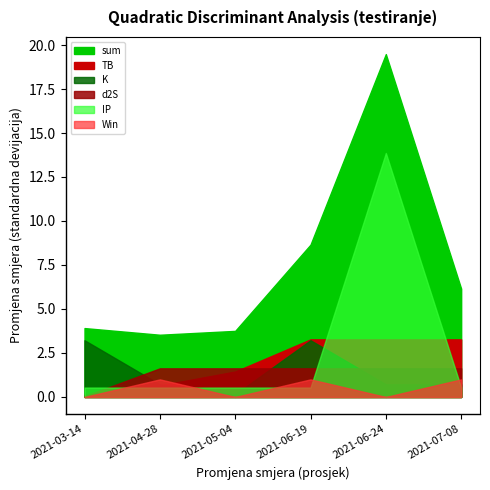

Reading right to left, list all the values displayed in this chart.

sum: 2021-07-08=6.2	2021-06-24=19.5	2021-06-19=8.7	2021-05-04=3.8	2021-04-28=3.5	2021-03-14=3.9
TB: 2021-07-08=3.3	2021-06-24=3.3	2021-06-19=3.3	2021-05-04=1.4	2021-04-28=0.7	2021-03-14=0.1
K: 2021-07-08=0.7	2021-06-24=0.7	2021-06-19=3.2	2021-05-04=0.1	2021-04-28=0.7	2021-03-14=3.2
d2S: 2021-07-08=1.6	2021-06-24=1.6	2021-06-19=1.6	2021-05-04=1.6	2021-04-28=1.6	2021-03-14=0.0
IP: 2021-07-08=0.5	2021-06-24=13.9	2021-06-19=0.5	2021-05-04=0.5	2021-04-28=0.5	2021-03-14=0.5
Win: 2021-07-08=1.0	2021-06-24=0.0	2021-06-19=1.0	2021-05-04=0.0	2021-04-28=1.0	2021-03-14=0.0